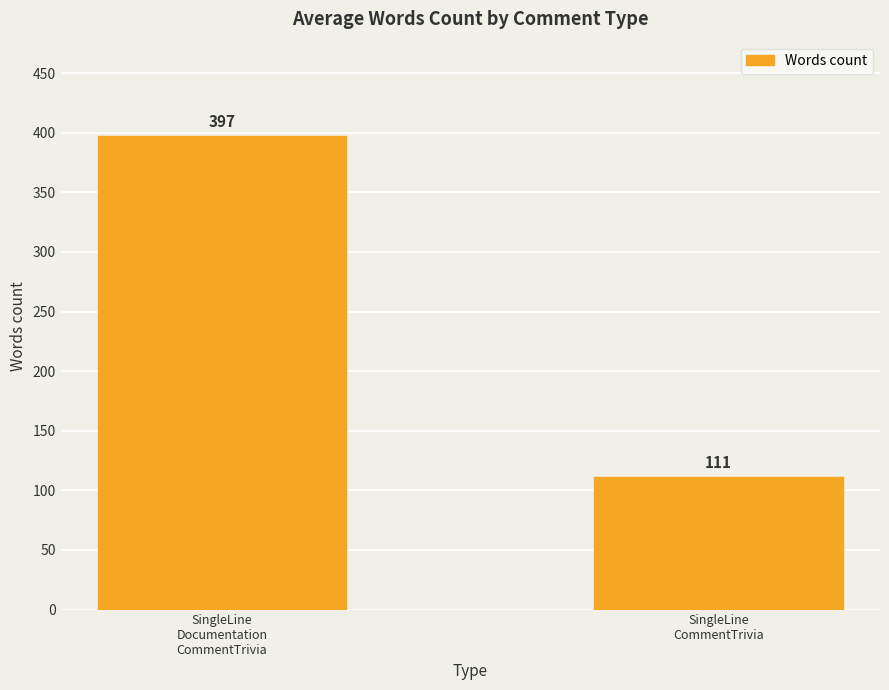

Between SingleLine
Documentation
CommentTrivia and SingleLine
CommentTrivia, which is larger?

SingleLine
Documentation
CommentTrivia